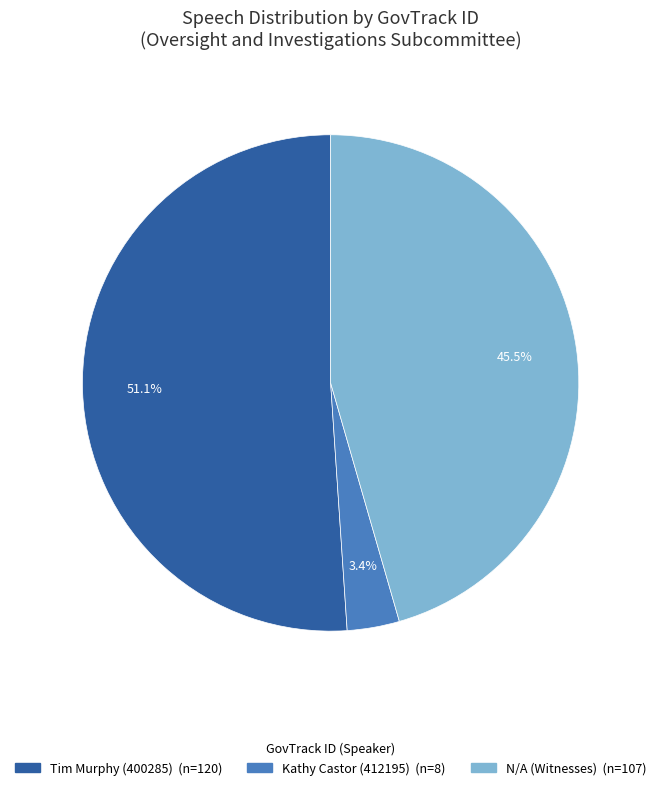

Does any single category account for the majority?

Yes